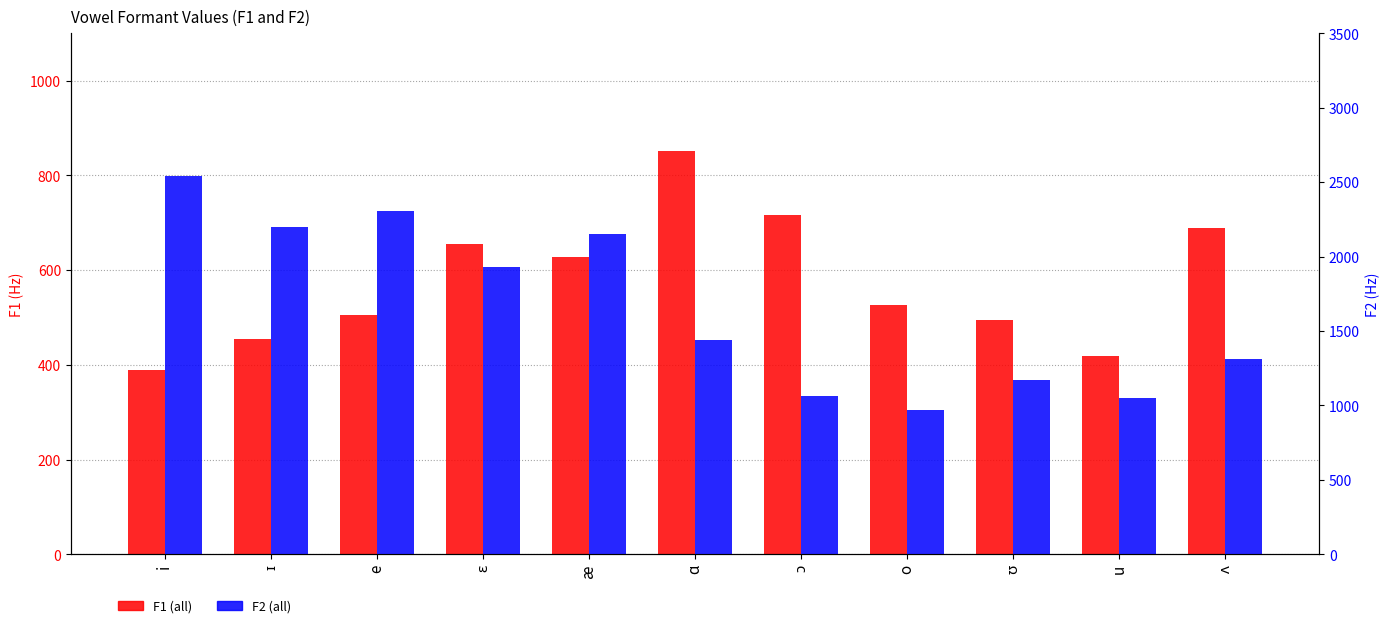

Which category has the lowest value in the F1 (all) series?

i